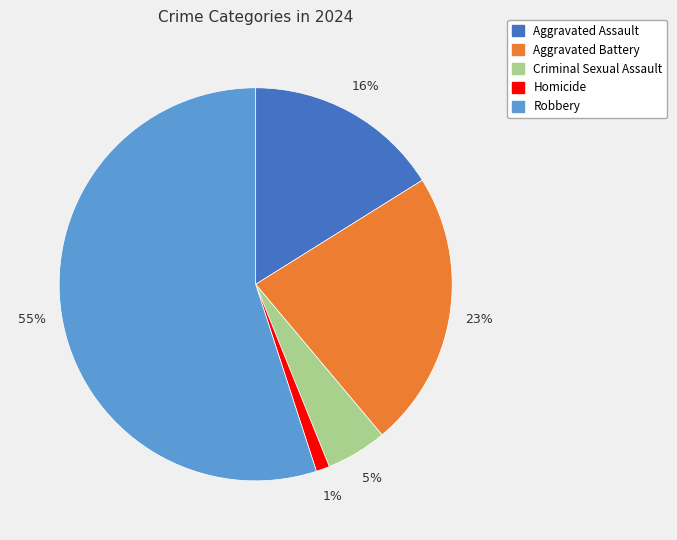

True or false: Criminal Sexual Assault accounts for 5% of the total.

True